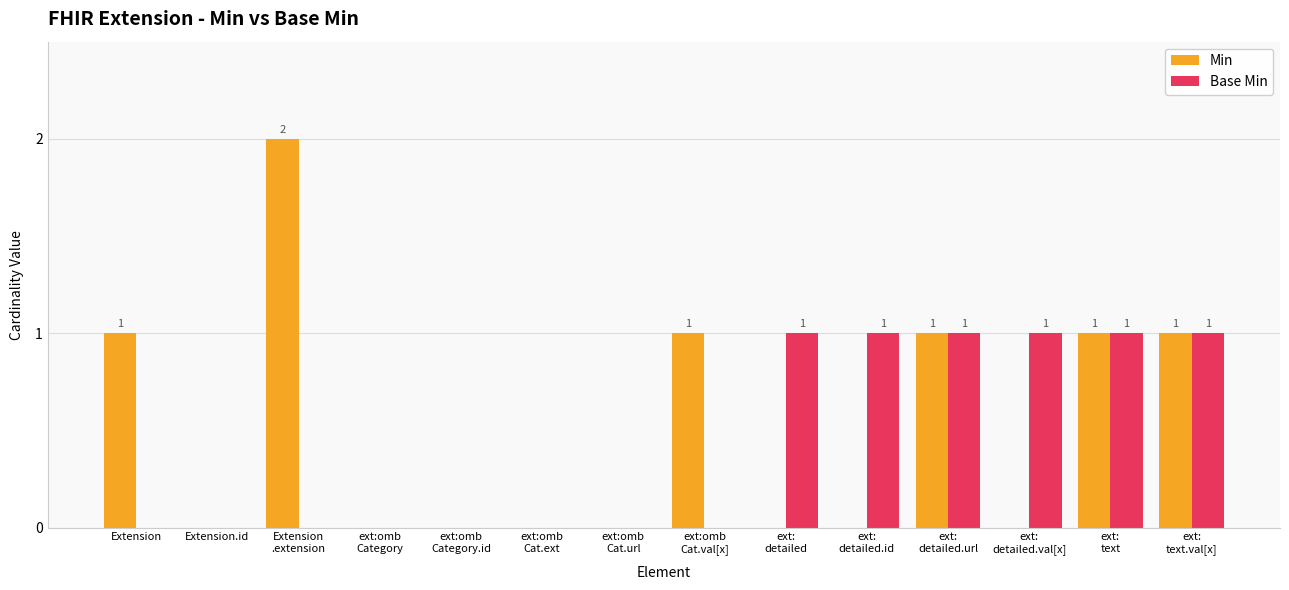

The Base Min series shows 0 at ext:omb
Cat.ext. True or false?

True